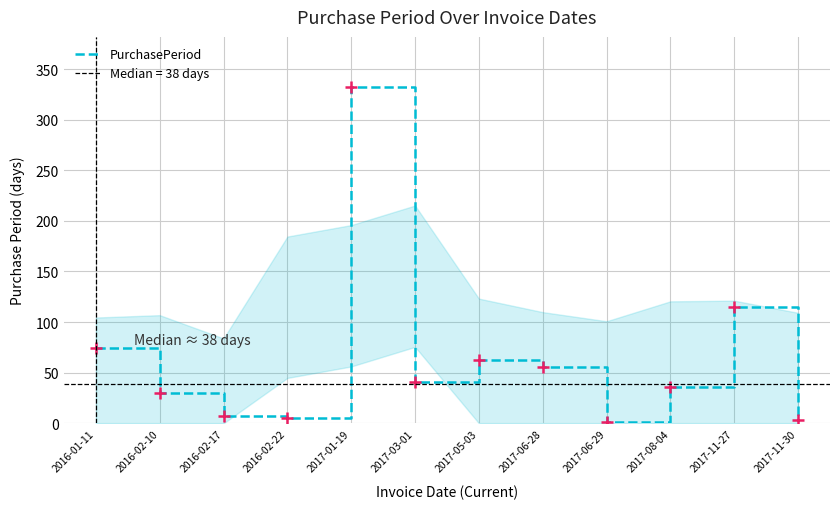

Reading right to left, list all the values displayed in this chart.

2017-11-30=3	2017-11-27=115	2017-08-04=36	2017-06-29=1	2017-06-28=56	2017-05-03=63	2017-03-01=41	2017-01-19=332	2016-02-22=5	2016-02-17=7	2016-02-10=30	2016-01-11=74